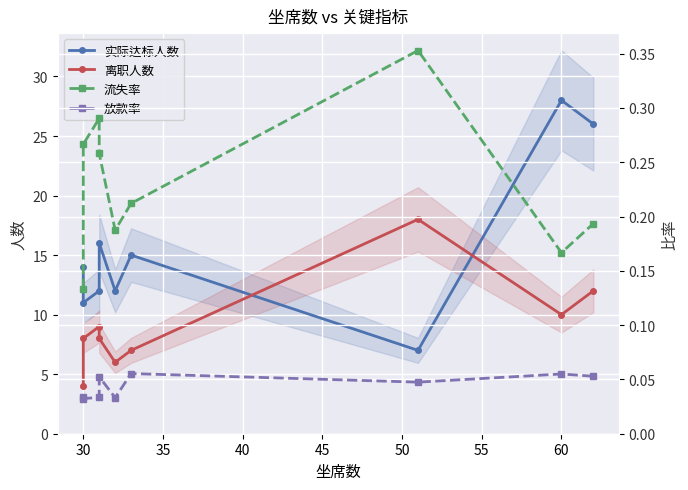

Is the value of 实际达标人数 at 35 greater than the value of 离职人数 at 45?

Yes